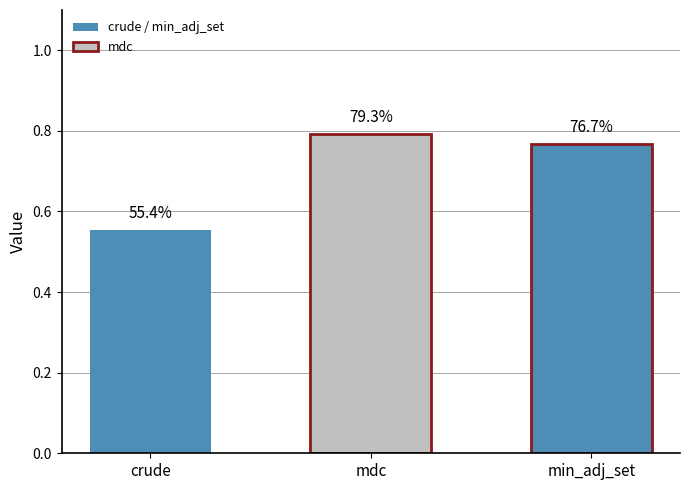

What is the sum of all values?

2.1